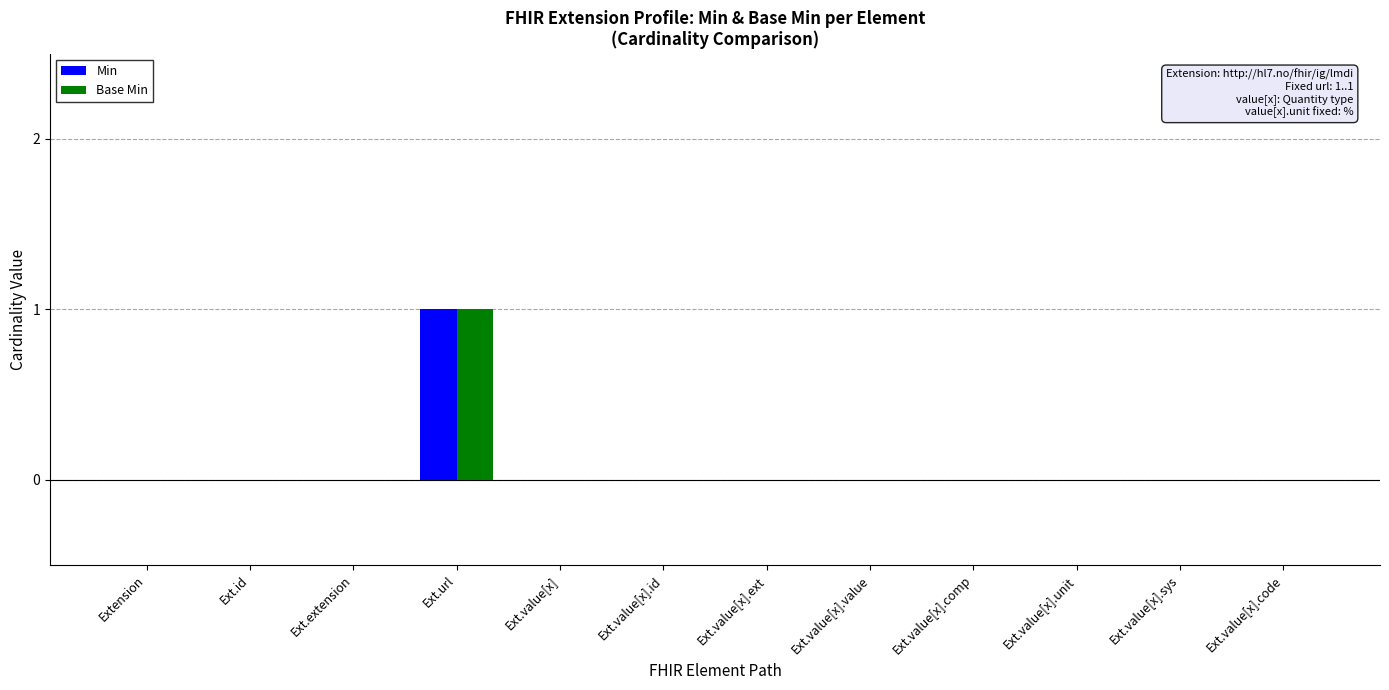

How many groups of bars are there?

12